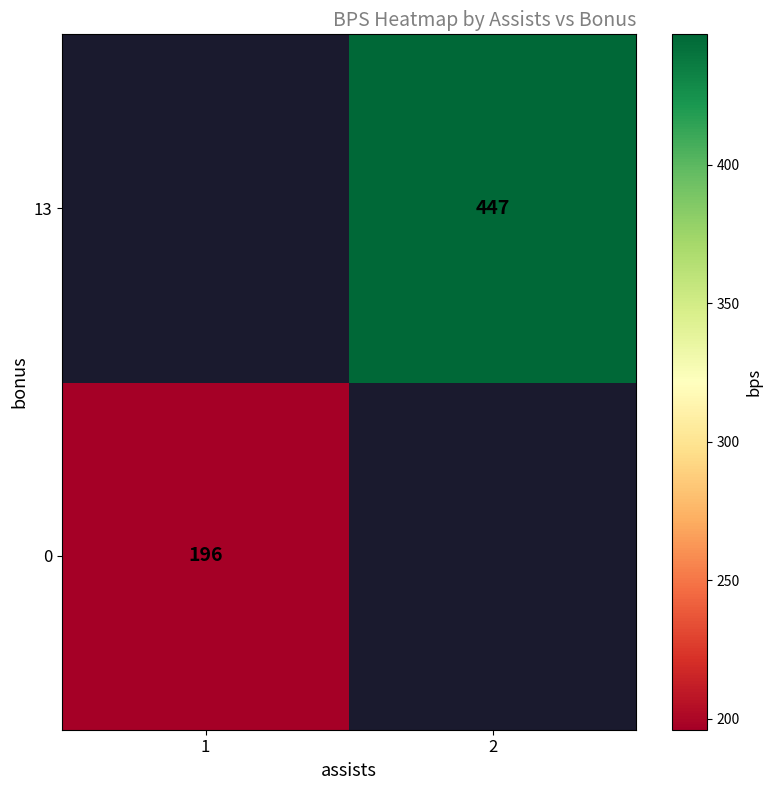

True or false: 0 has a value of 115 at 1.

False